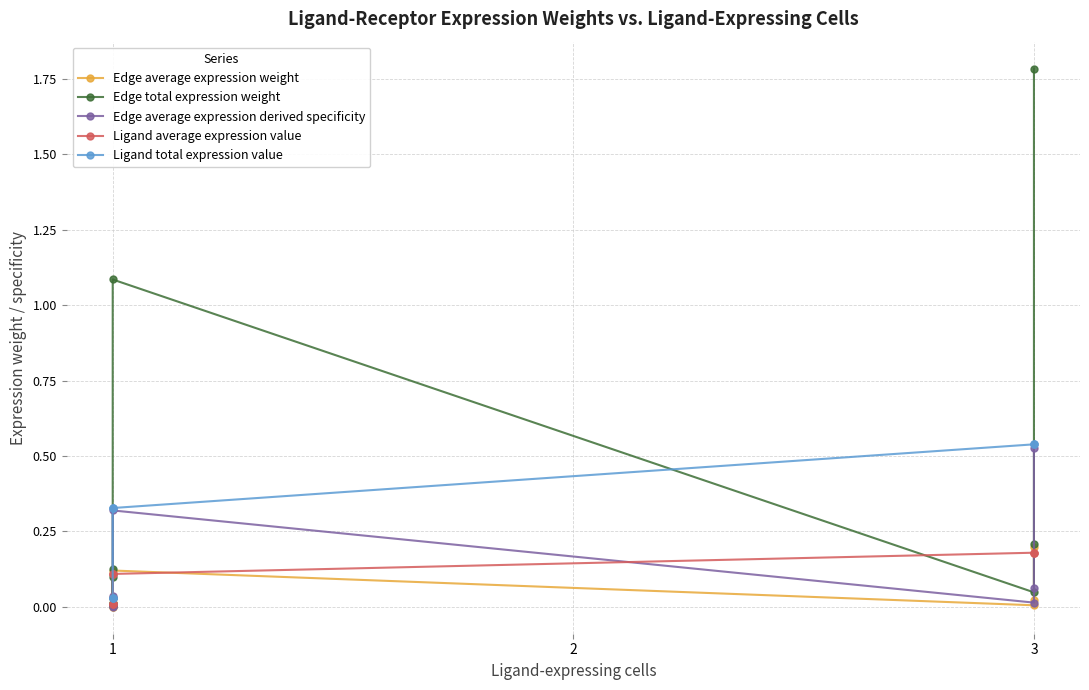

How many intersections are there between Edge average expression derived specificity and Ligand average expression value?

5